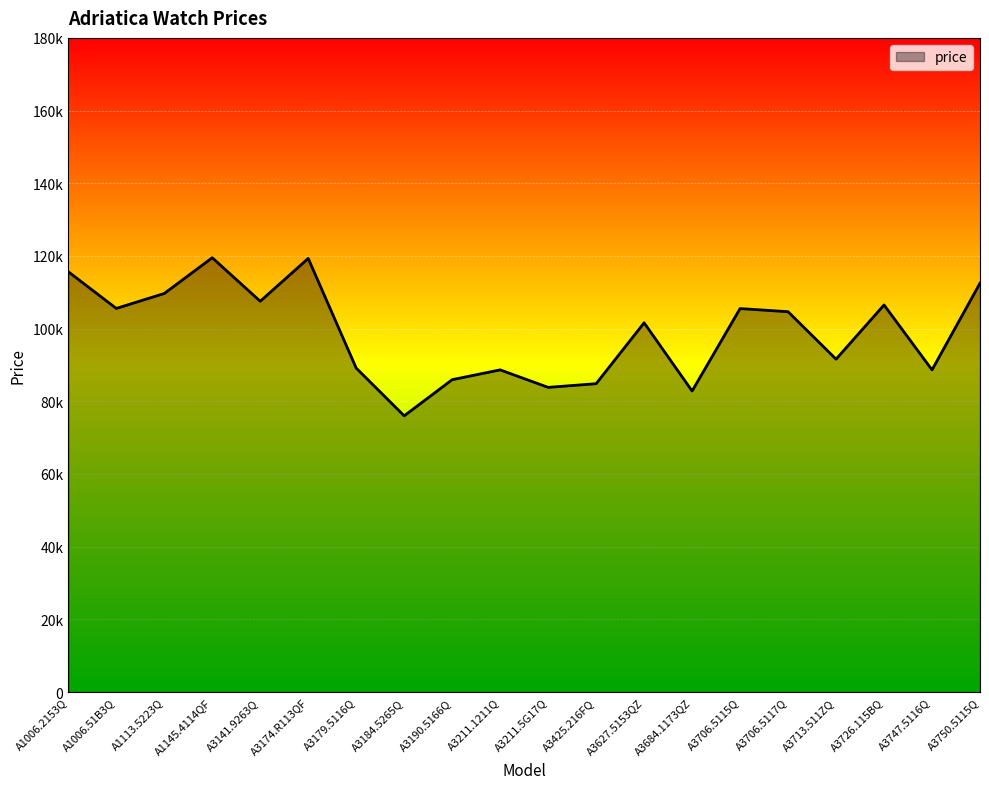

True or false: the data shows 89135 at A3179.5116Q.

True